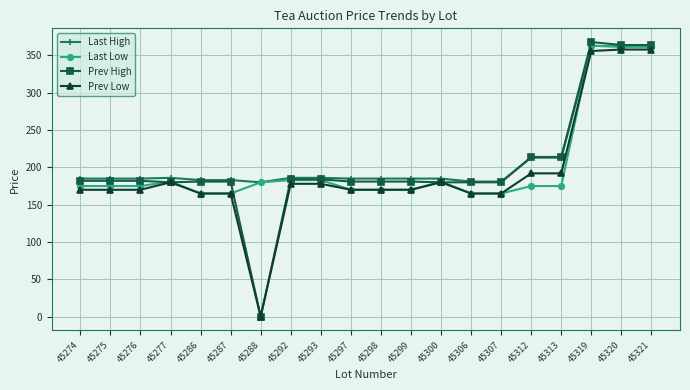

True or false: Last Low has a value of 183 at 45292.

True